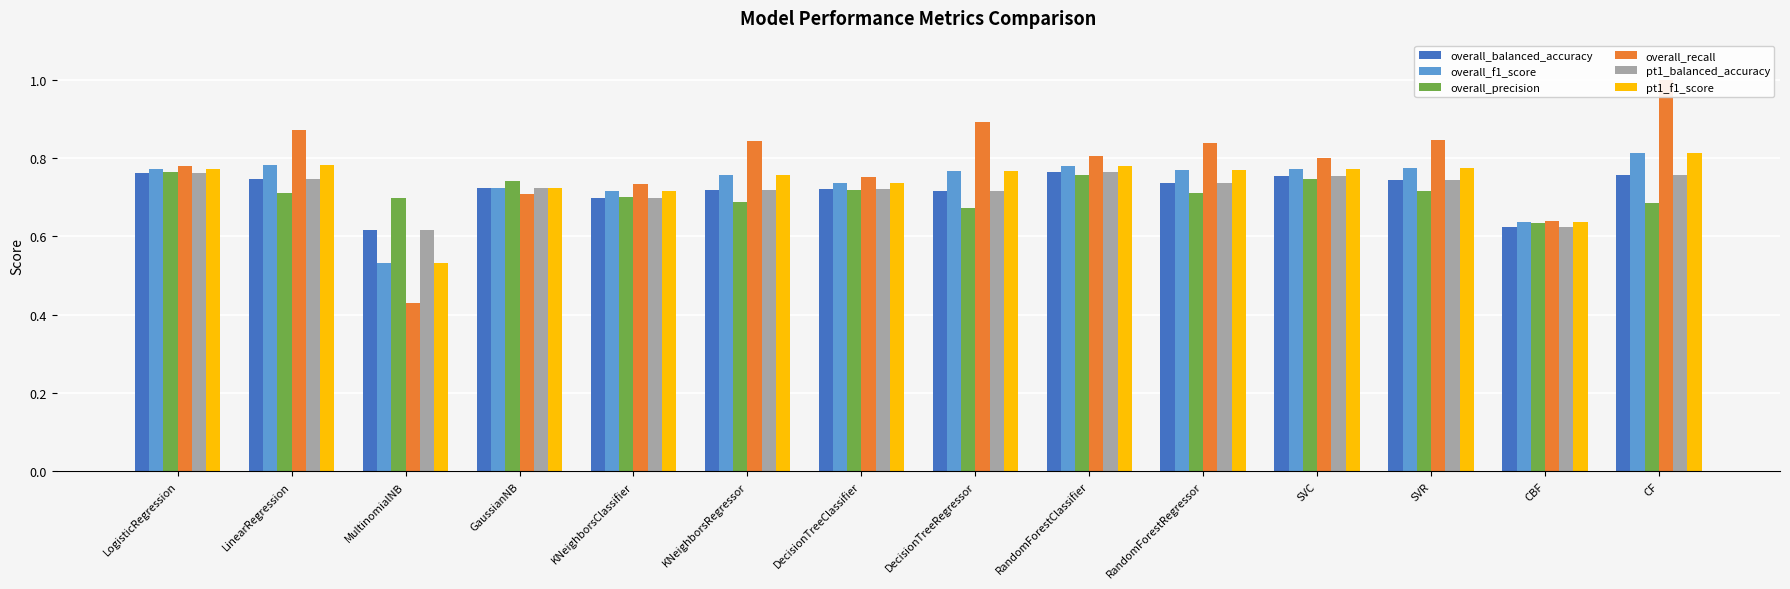

Rank the series at LogisticRegression from lowest to highest value.

overall_balanced_accuracy, pt1_balanced_accuracy, overall_precision, overall_f1_score, pt1_f1_score, overall_recall